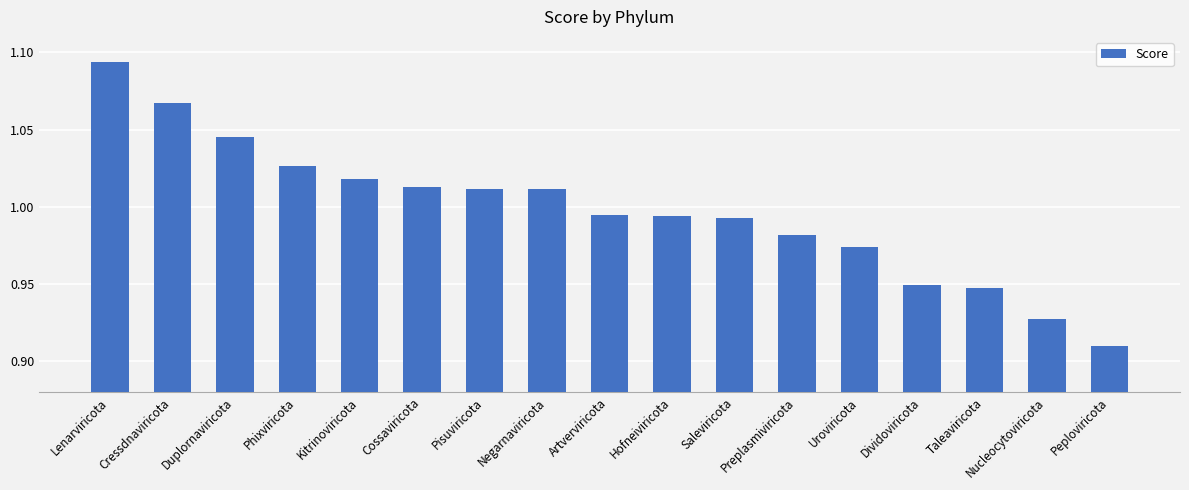

At which category does the chart reach its minimum across all series?

Peploviricota